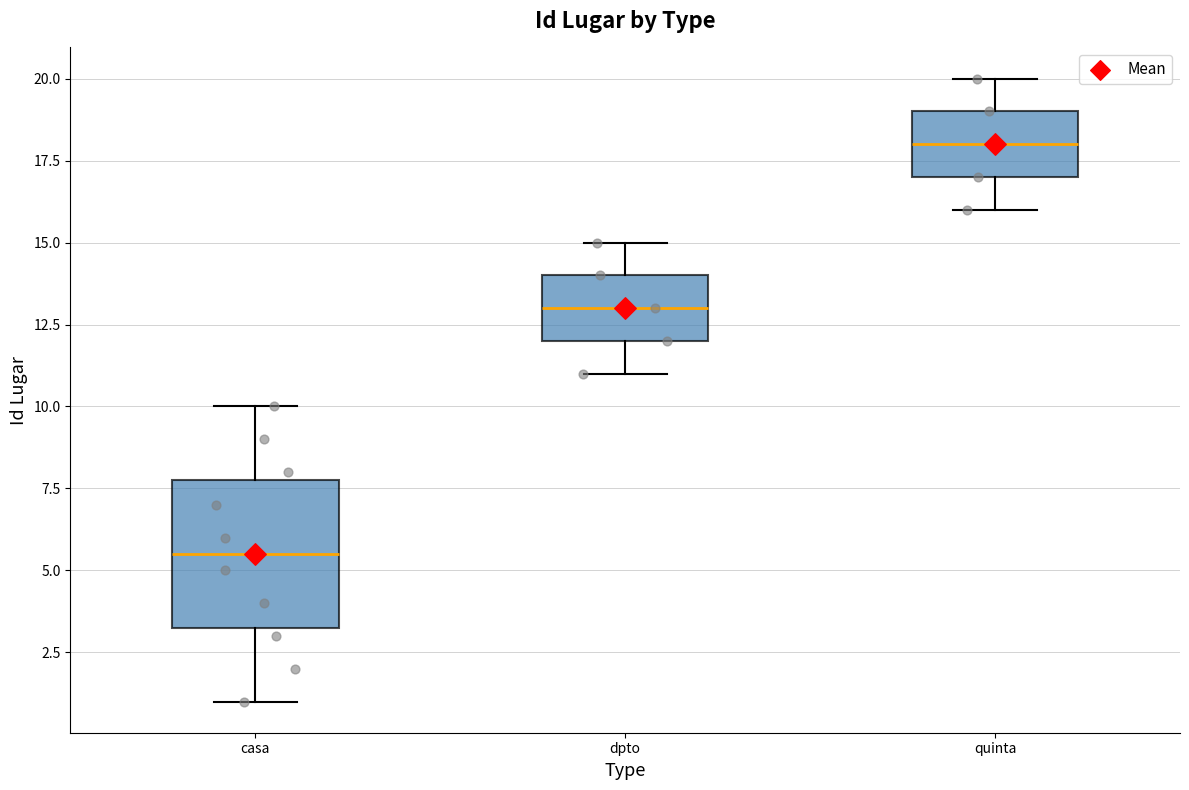

Which box's median line is the highest?

quinta